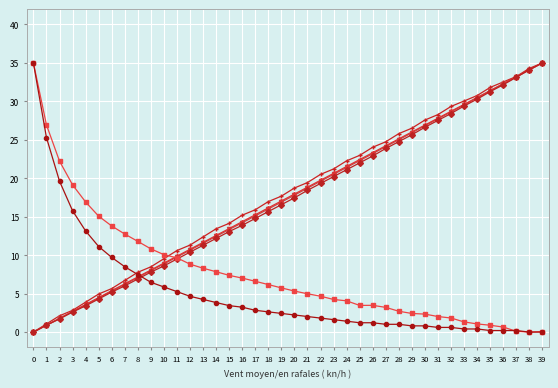

What is the greatest value displayed?

35.0